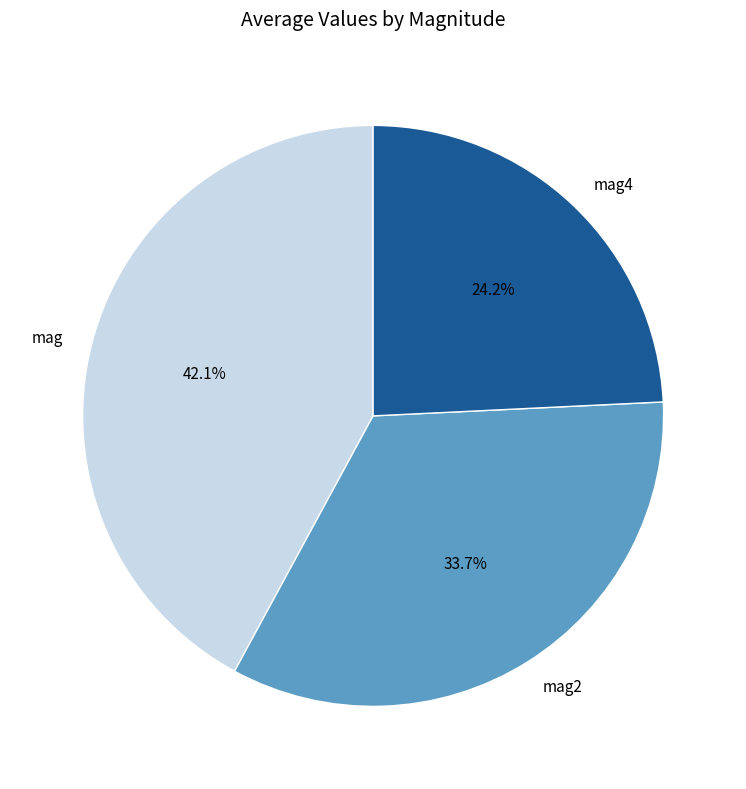

Which has a higher value, mag2 or mag?

mag